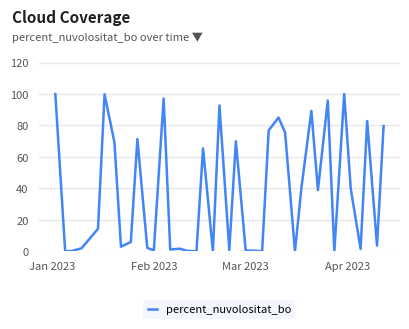

What is the difference between the maximum and minimum values?

100.0